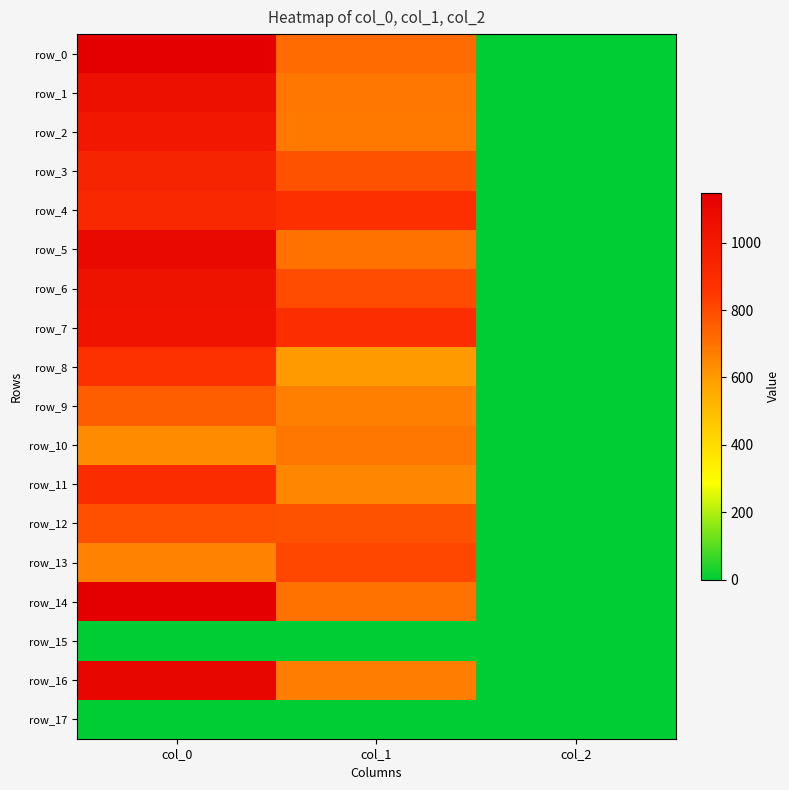

Rank the series by their maximum value, from lowest to highest.

row_15, row_17, row_10, row_9, row_12, row_13, row_8, row_11, row_4, row_3, row_2, row_7, row_6, row_1, row_5, row_16, row_14, row_0